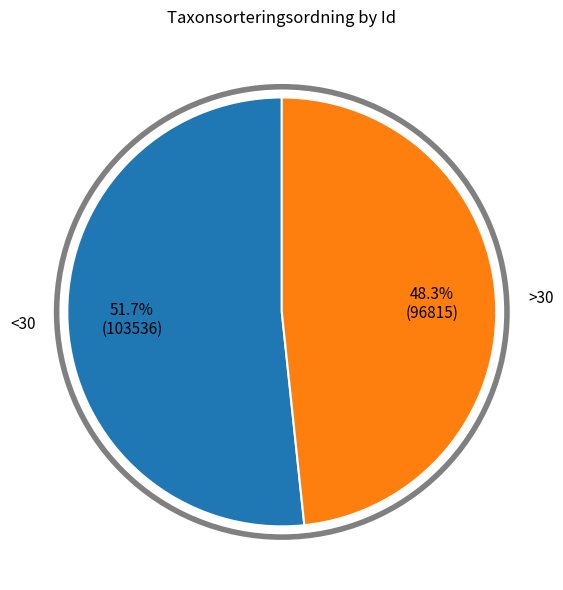

Does any single category account for the majority?

Yes